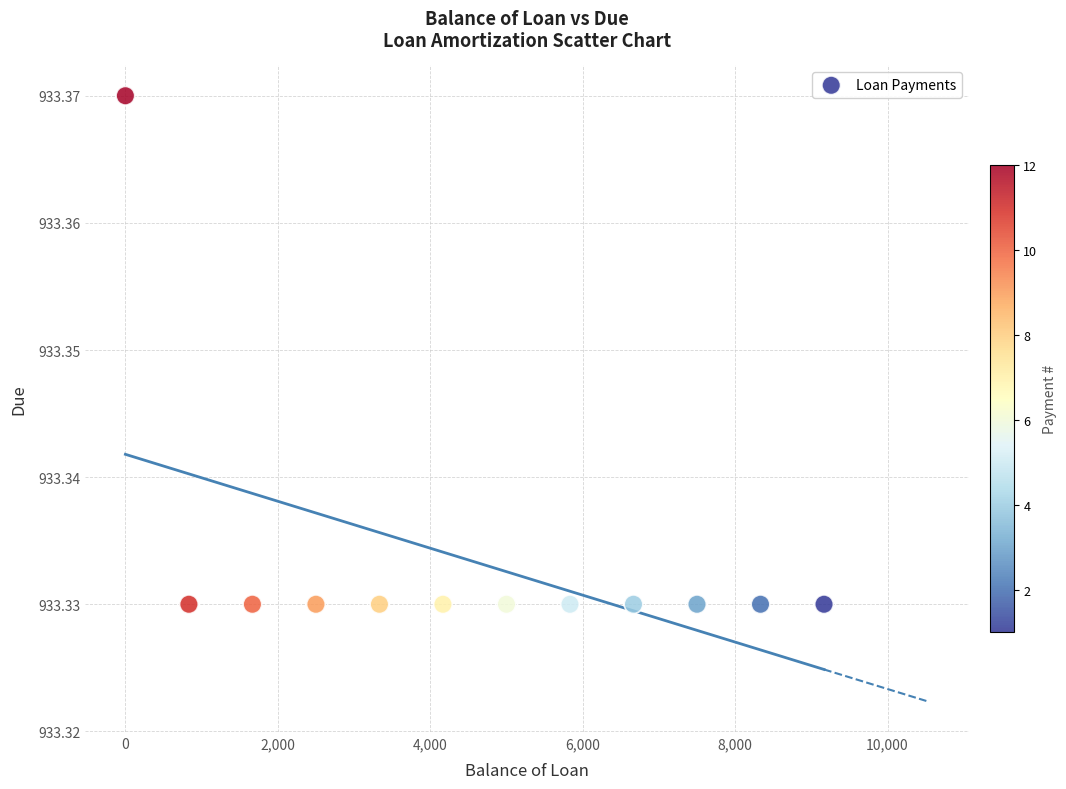

What is the range of X values (max minus min)?

9166.7